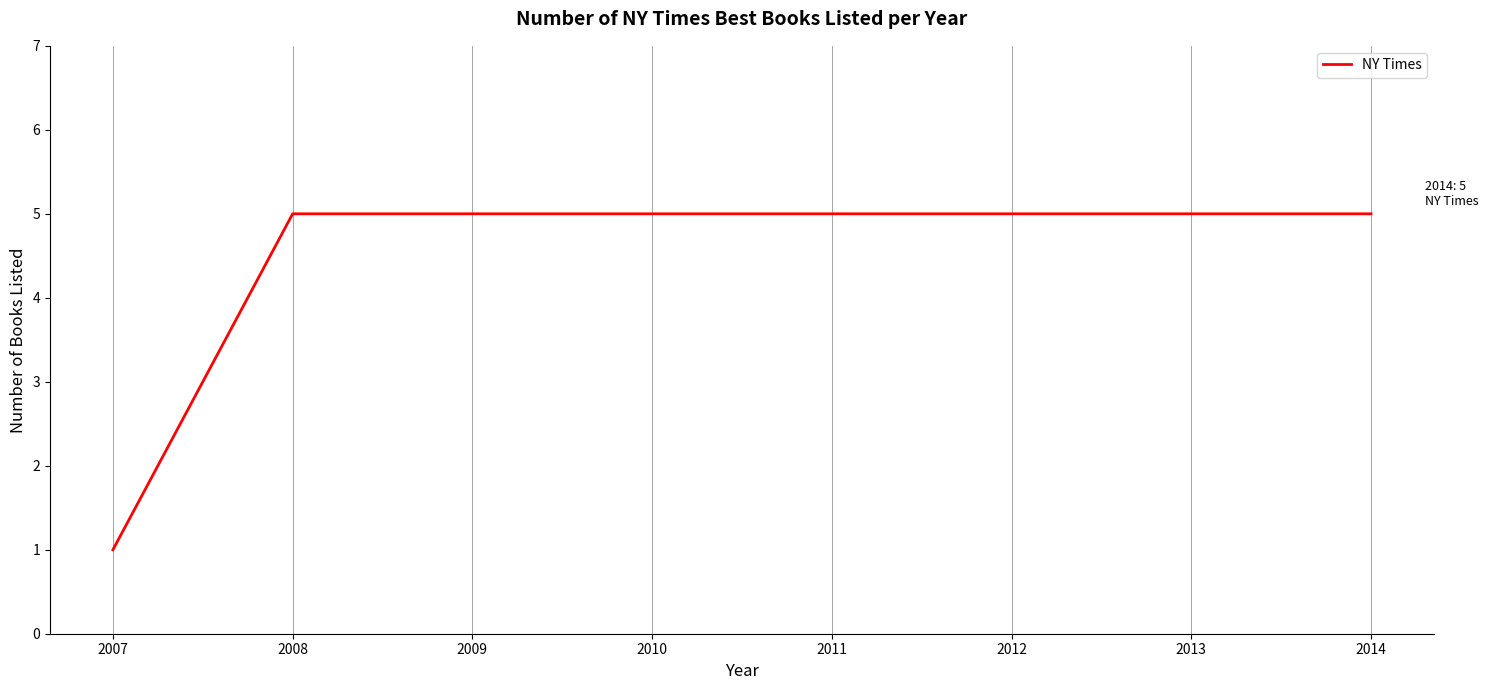

Reading left to right, transcribe all the data shown in this chart.

2007=1	2008=5	2009=5	2010=5	2011=5	2012=5	2013=5	2014=5